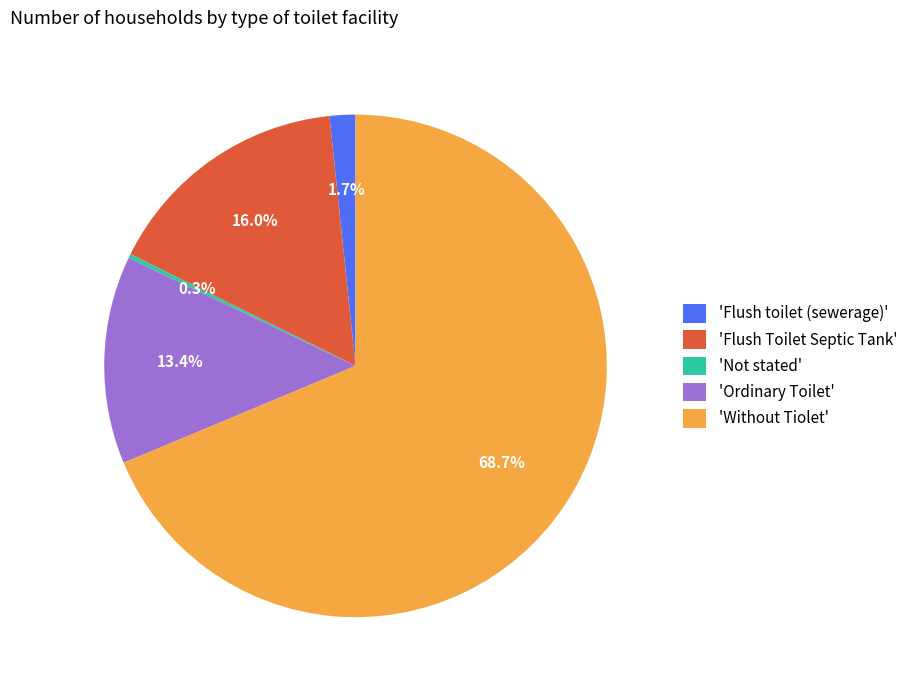

Which category has the smallest portion of the pie?

'Not stated'